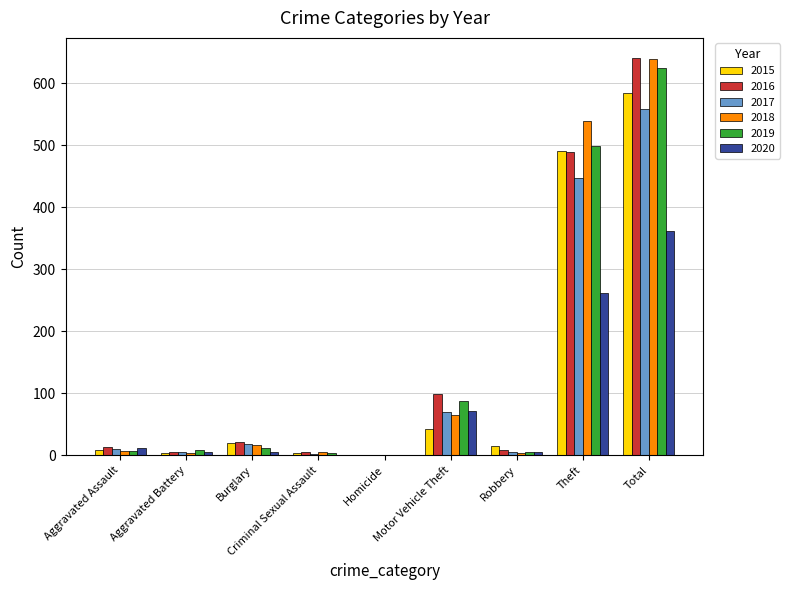

Between Criminal Sexual Assault and Total, which series saw the biggest shift?

2016